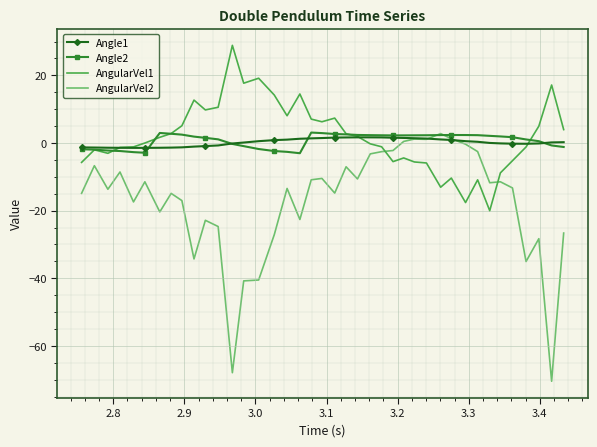

In Angle2, how many points are higher than both neighbors (excluding endpoints)?

3